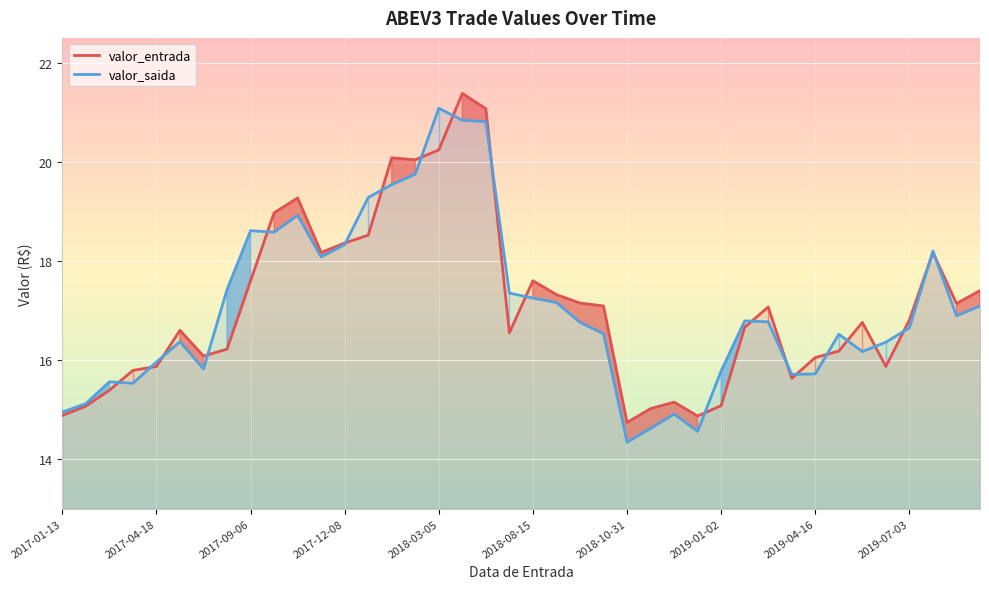

The valor_saida series shows 4.5 at 2017-04-18. True or false?

False